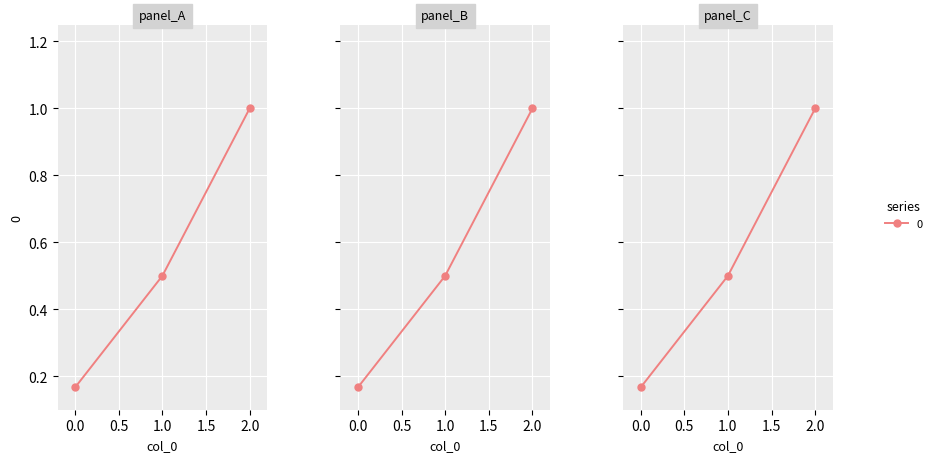

What is the change in value from 1 to 2?

+0.5